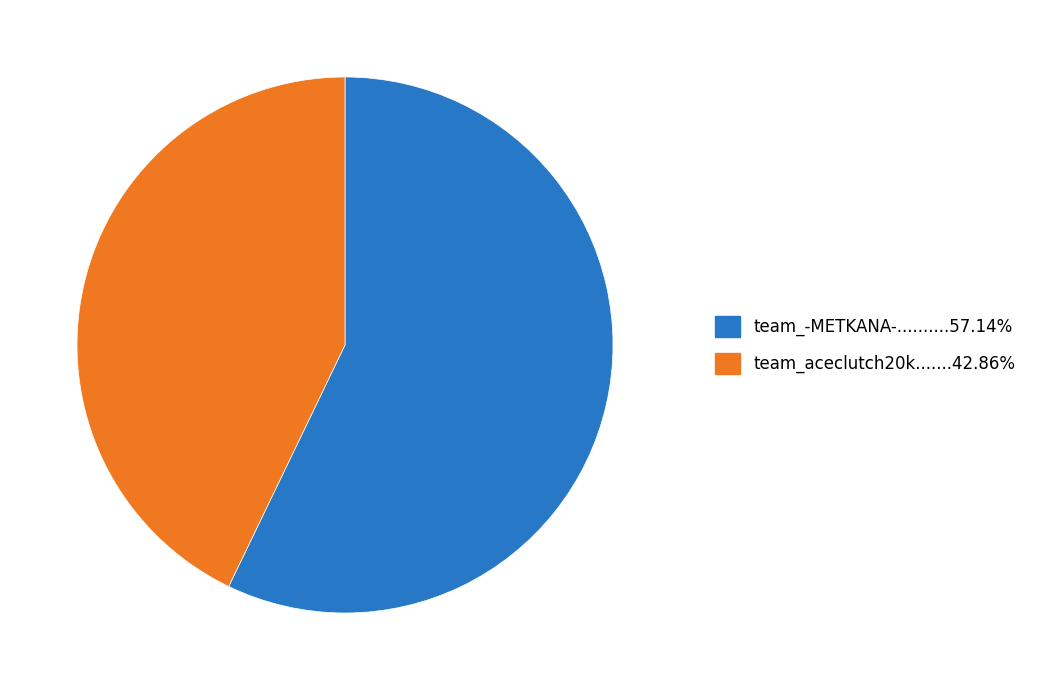

Does any single category account for the majority?

Yes